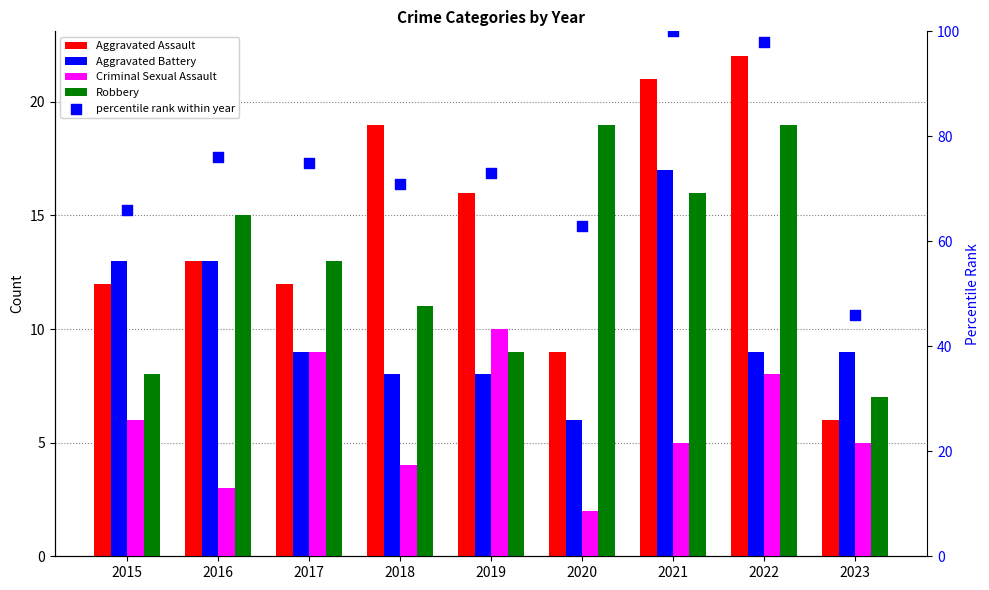

Which series reaches the minimum Y coordinate?

Criminal Sexual Assault